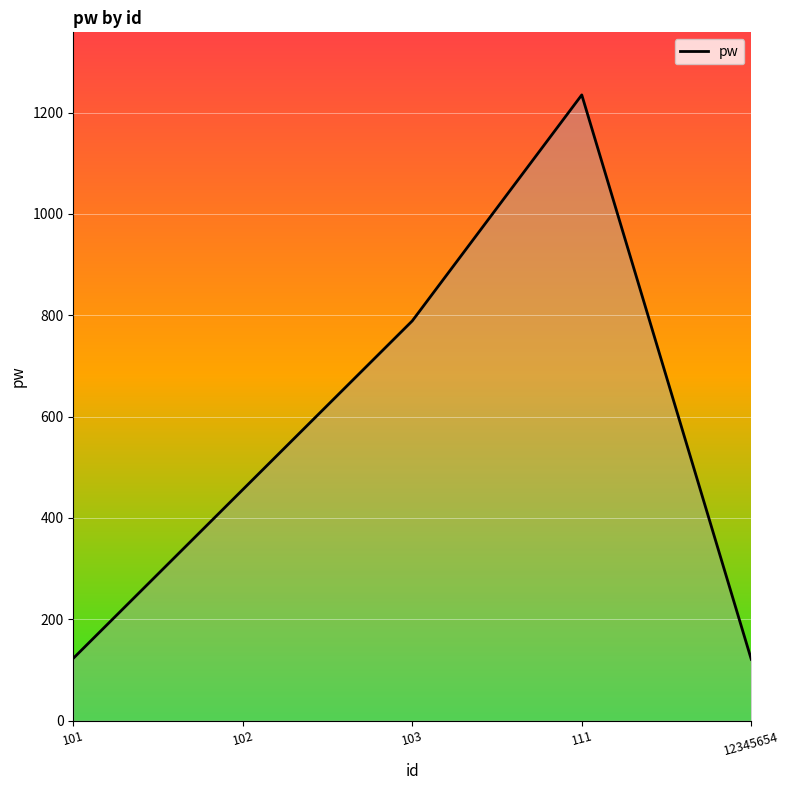

Is it true that the value at 101 is 123?

True